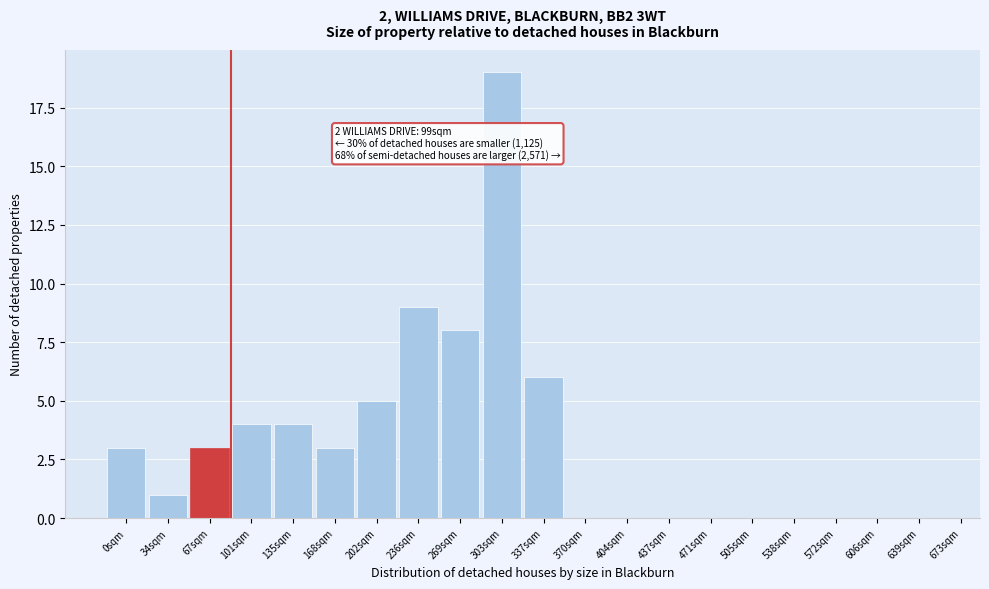

Reading left to right, list all the values displayed in this chart.

0sqm=3	34sqm=1	67sqm=3	101sqm=4	135sqm=4	168sqm=3	202sqm=5	236sqm=9	269sqm=8	303sqm=19	337sqm=6	370sqm=0	404sqm=0	437sqm=0	471sqm=0	505sqm=0	538sqm=0	572sqm=0	606sqm=0	639sqm=0